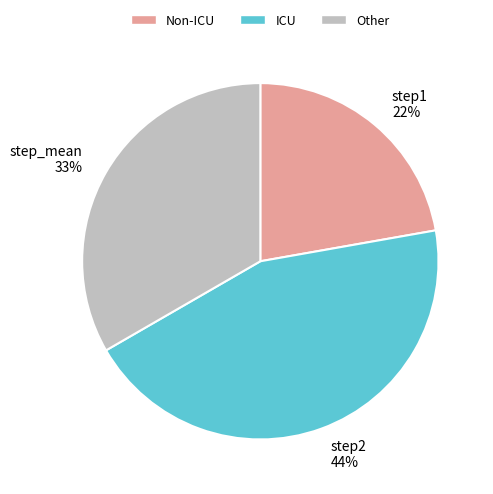

The step1 slice represents 22% of the pie. True or false?

True